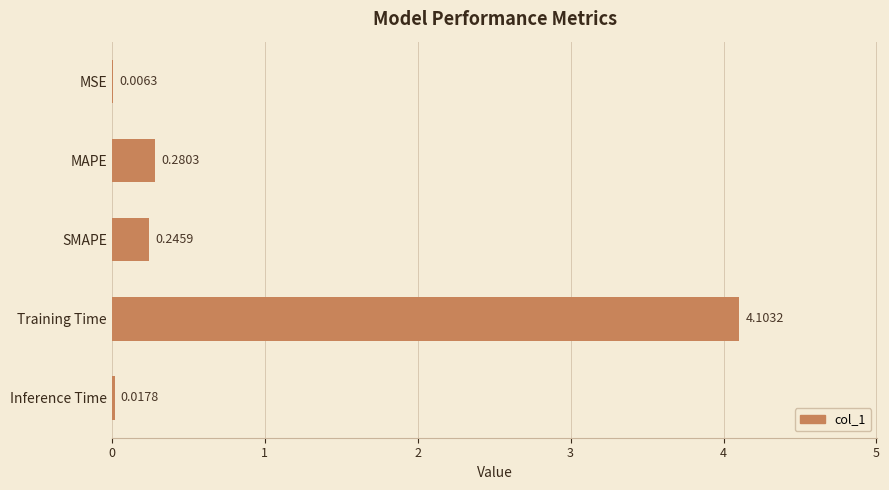

What is the average value?

0.9